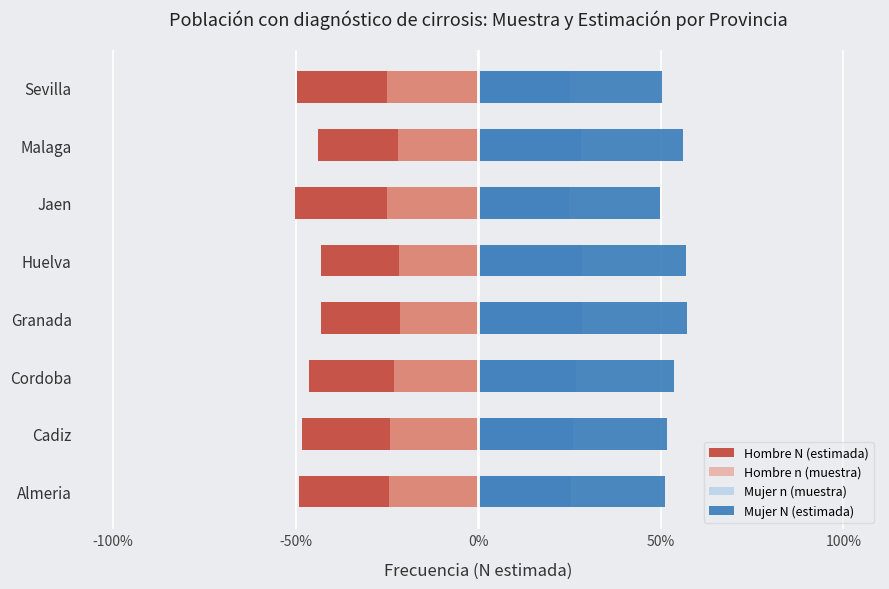

Does the chart contain stacked bars?

No